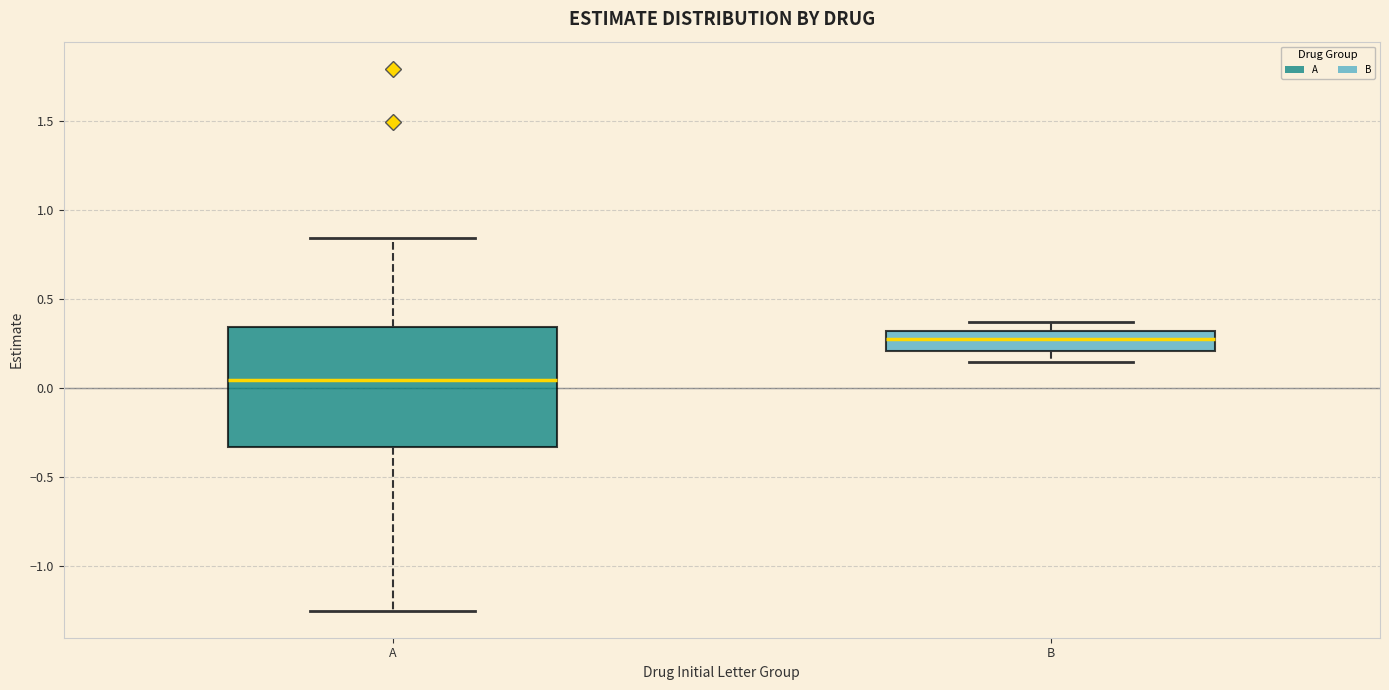

Where does the lower whisker of the box for A end on the y-axis? The values are not printed on the chart, so give them approximately, as read against the axis.

-1.25